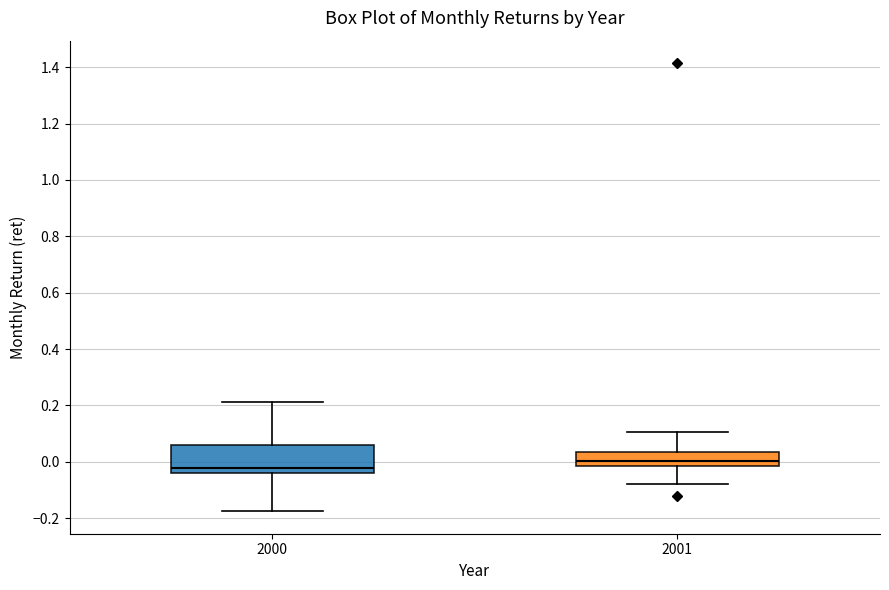

Which box's median line is the highest?

2001